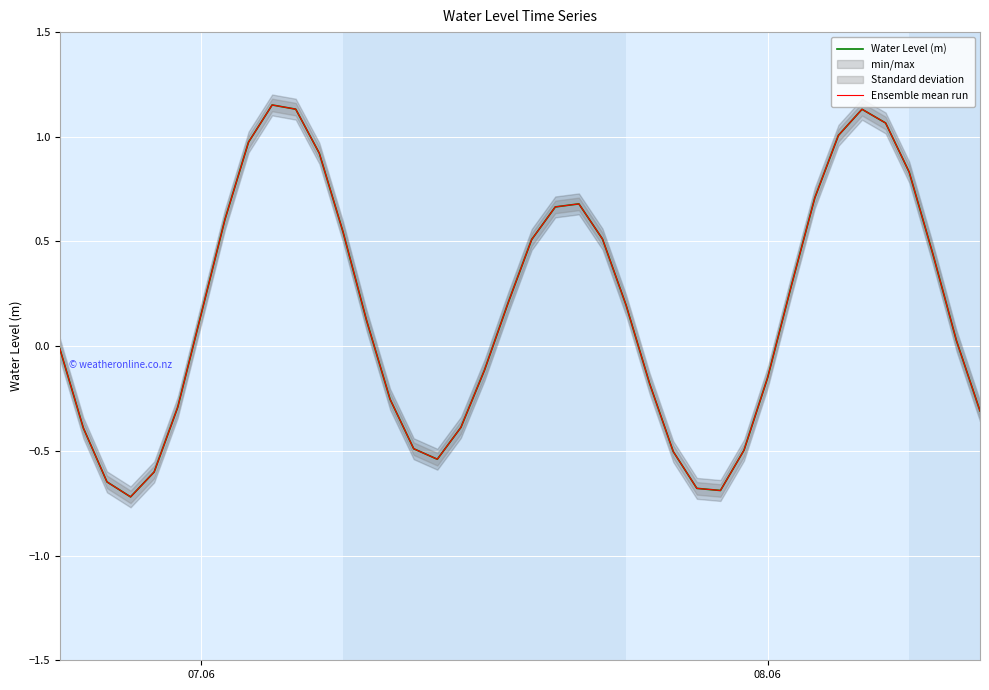

True or false: Water Level (m) and Ensemble mean run intersect in this chart.

False